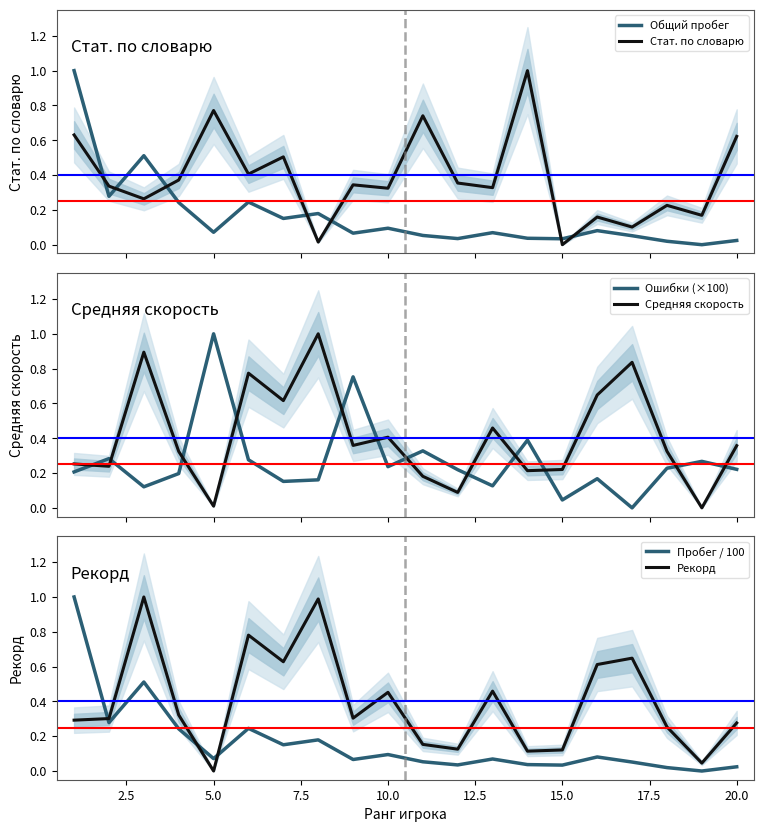

True or false: Стат. по словарю and Общий пробег cross at least once.

True